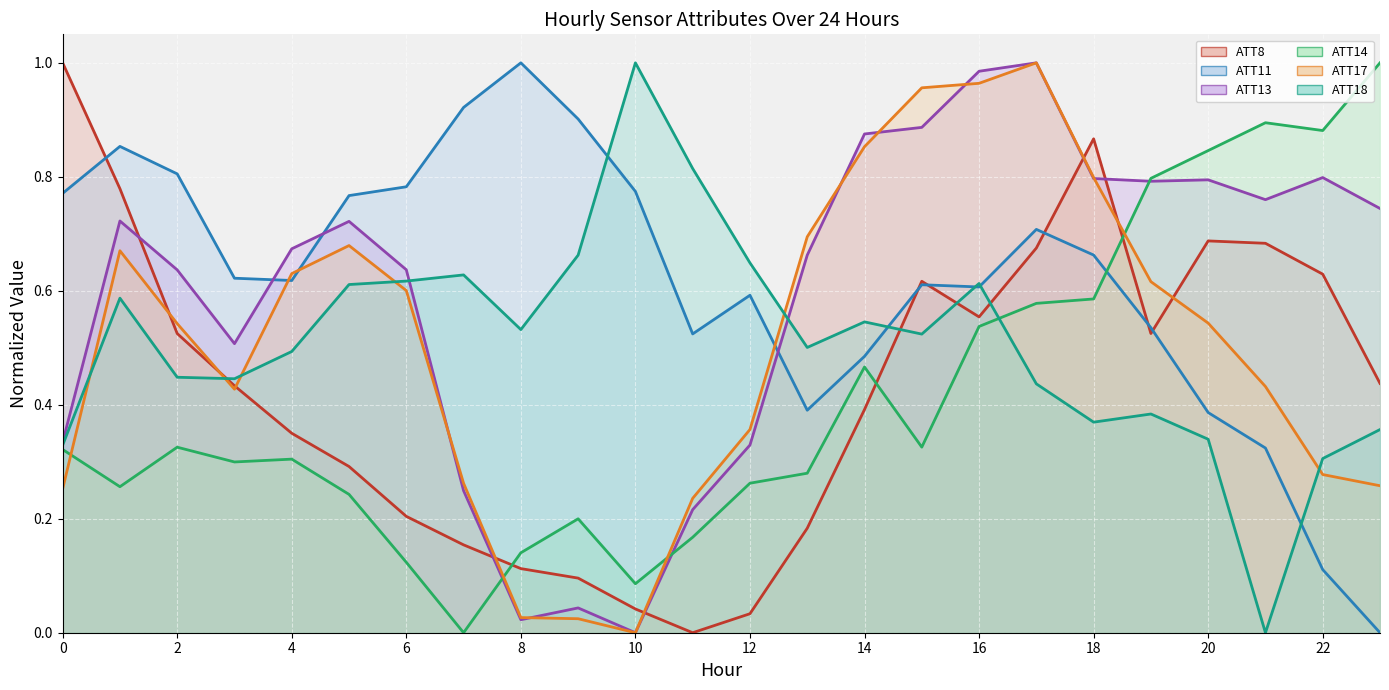

Does the chart display data point markers on the line(s)?

No